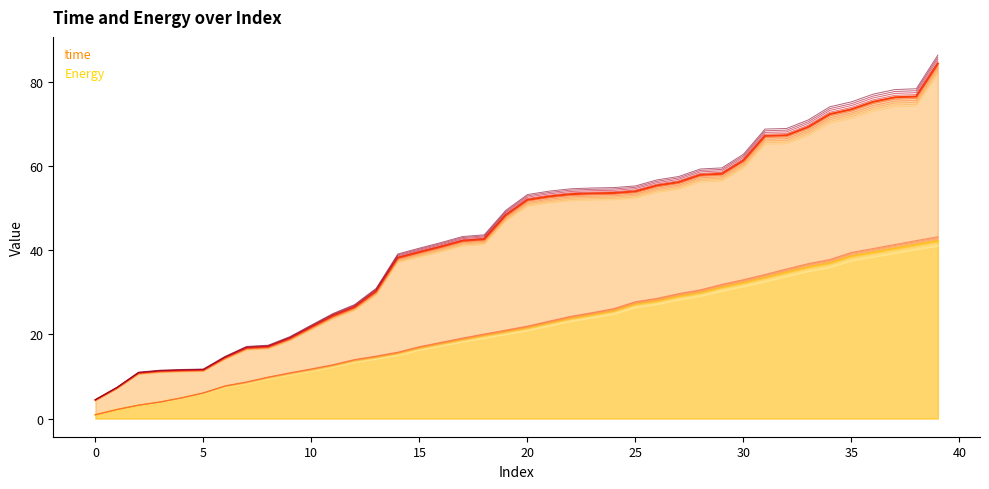

Is the value of Energy at 33 greater than the value of time at 6?

Yes